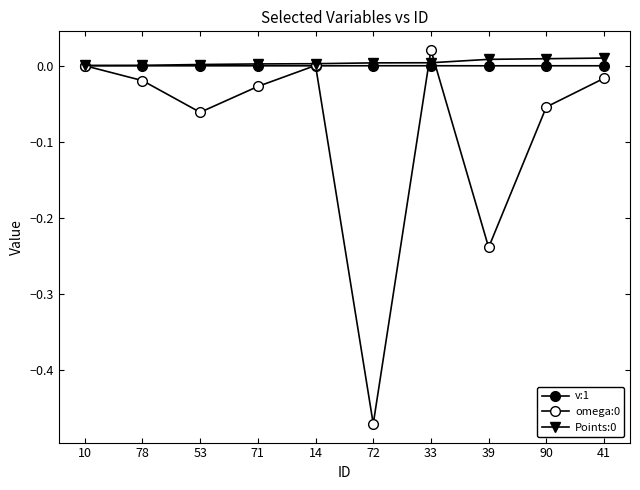

Where is the first local maximum for omega:0?

14